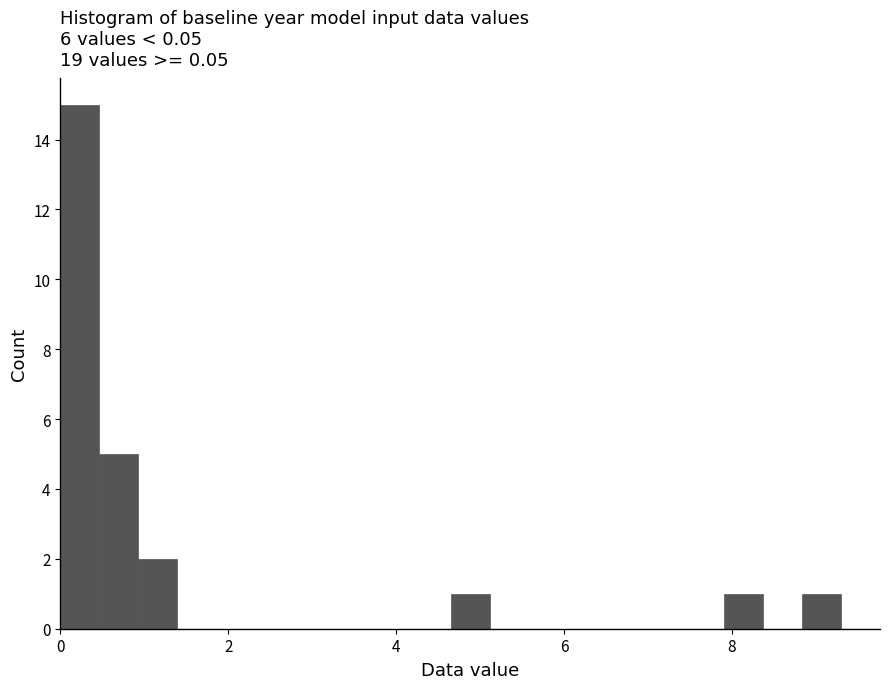

Read against the x-axis, roughly where is the centre of the tallest bar?

0.2